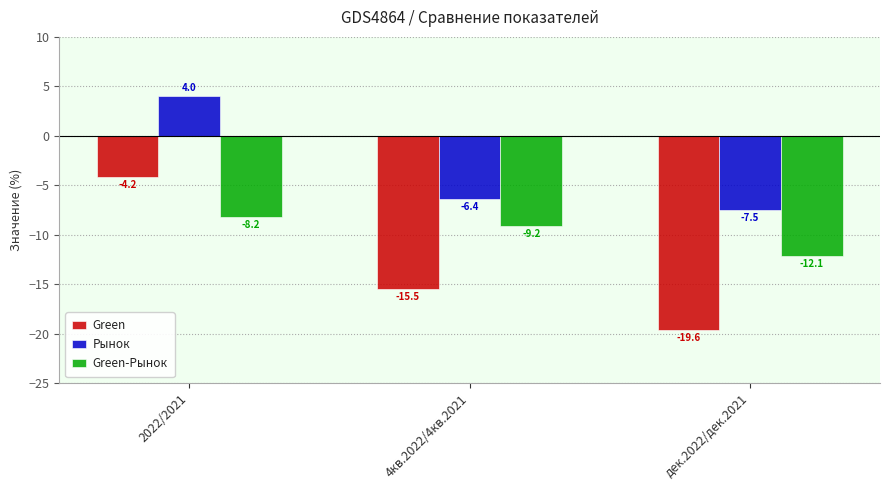

The Green series shows -15.5 at 4кв.2022/4кв.2021. True or false?

True